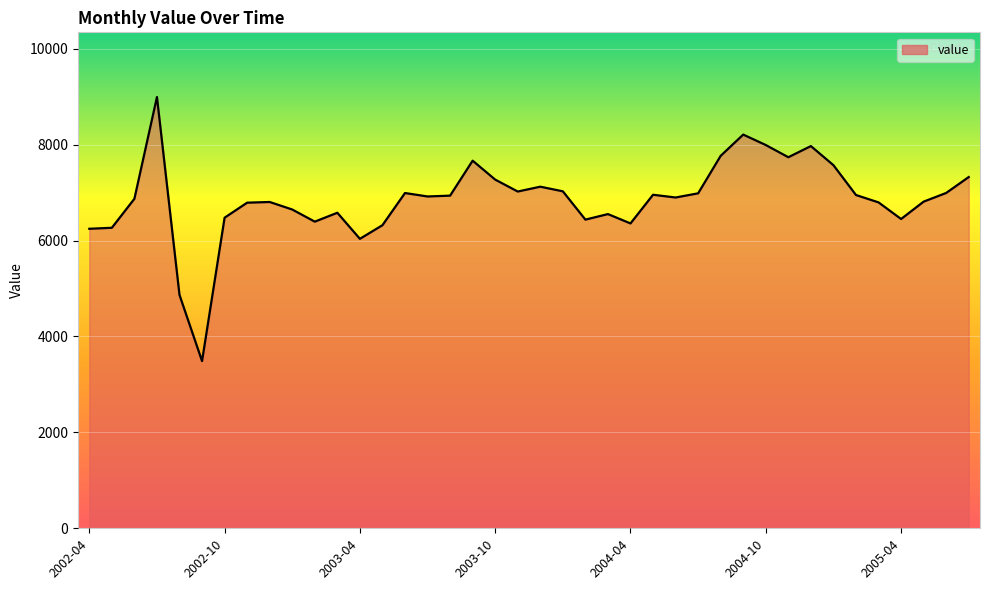

What is the minimum value shown in the chart?

3486.3